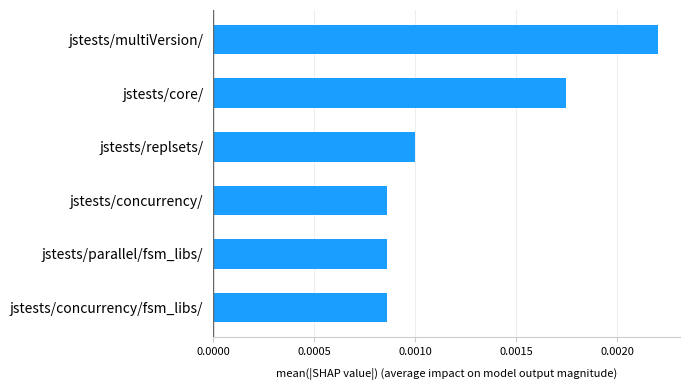

Count the values in the range 0 to 1.

6